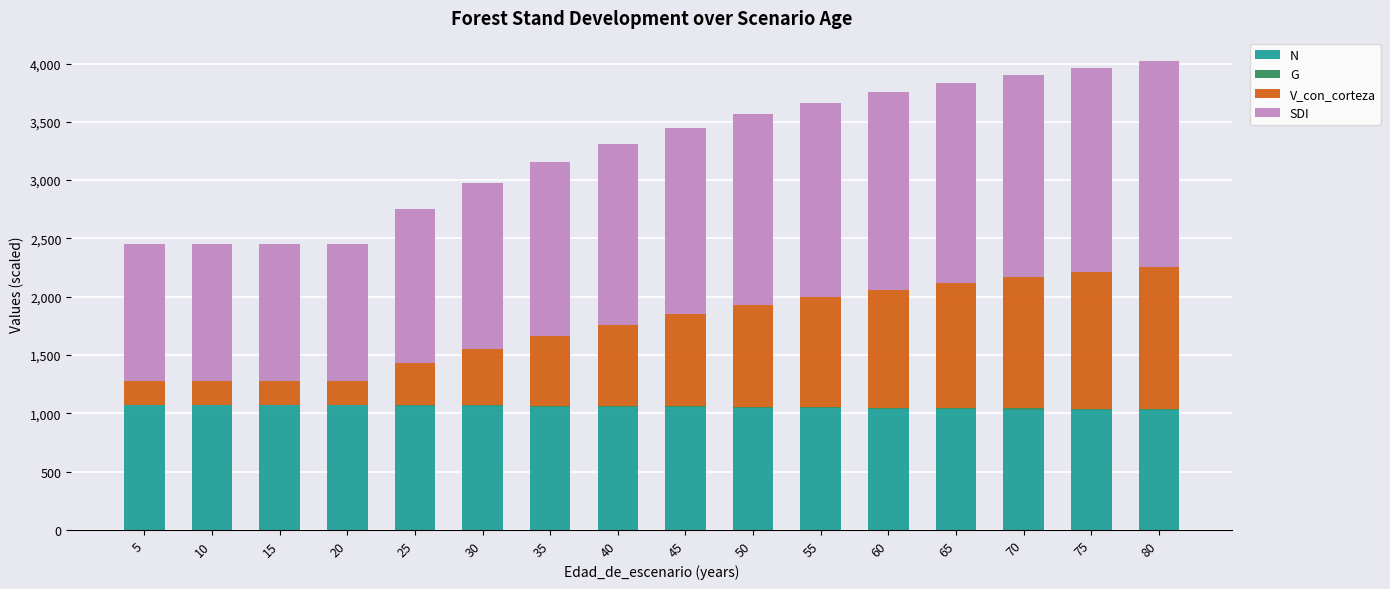

What is the difference between the N values at 60 and 30?

21.7